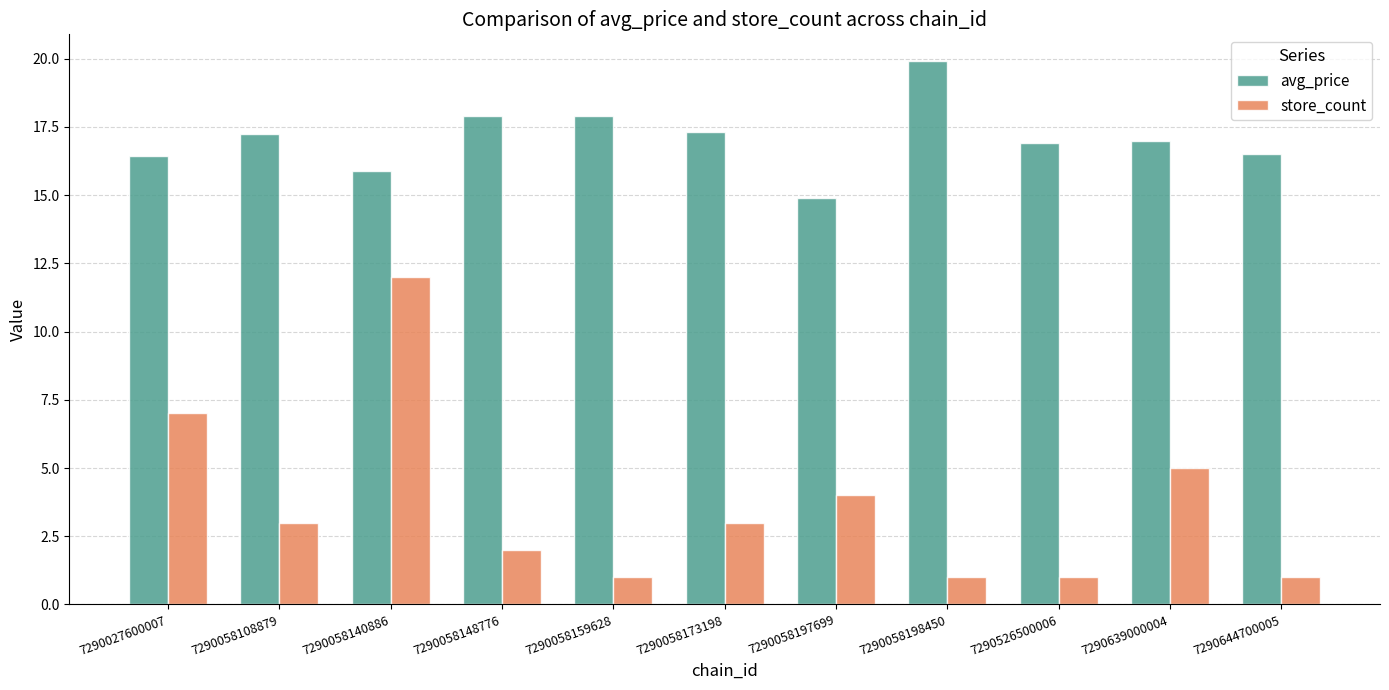

What is the difference between the maximum and minimum values in the store_count series?

11.0